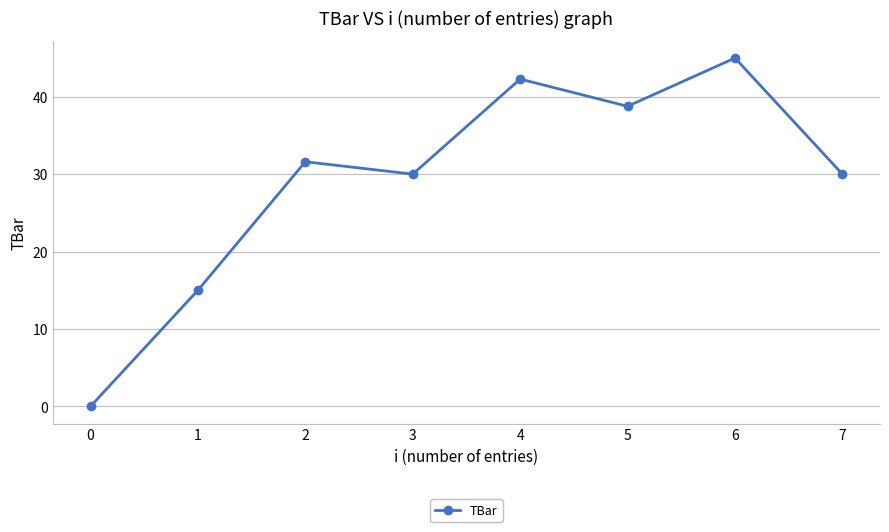

What is the ratio of the value at 1 to the value at 3?

0.5